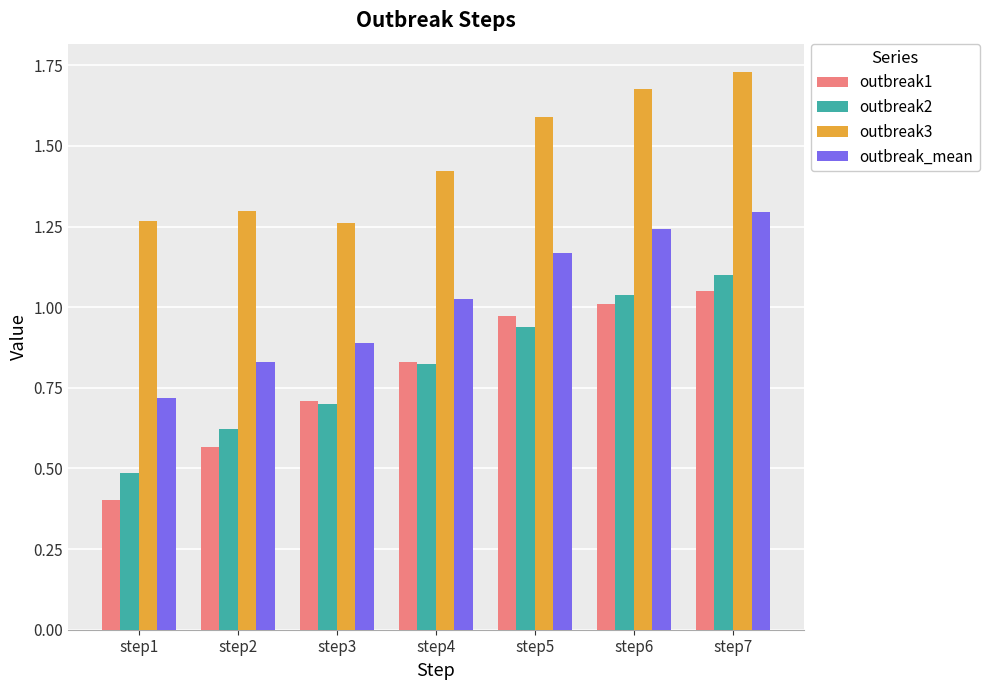

What is the smallest value displayed?

0.4